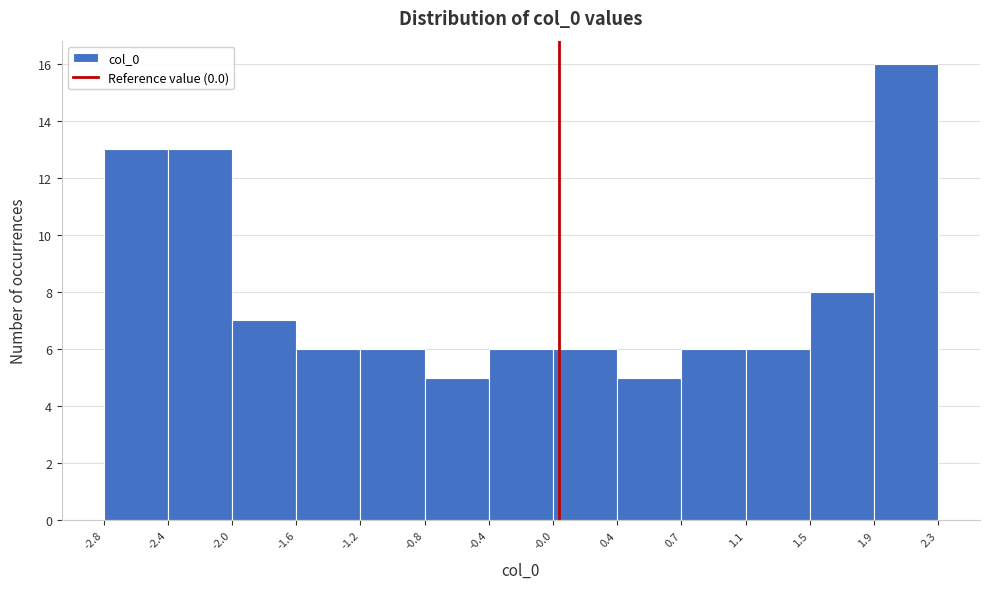

How tall is the bar that spans 1.5 to 1.9 on the x-axis? The values are not printed on the chart, so give them approximately, as read against the axis.

8